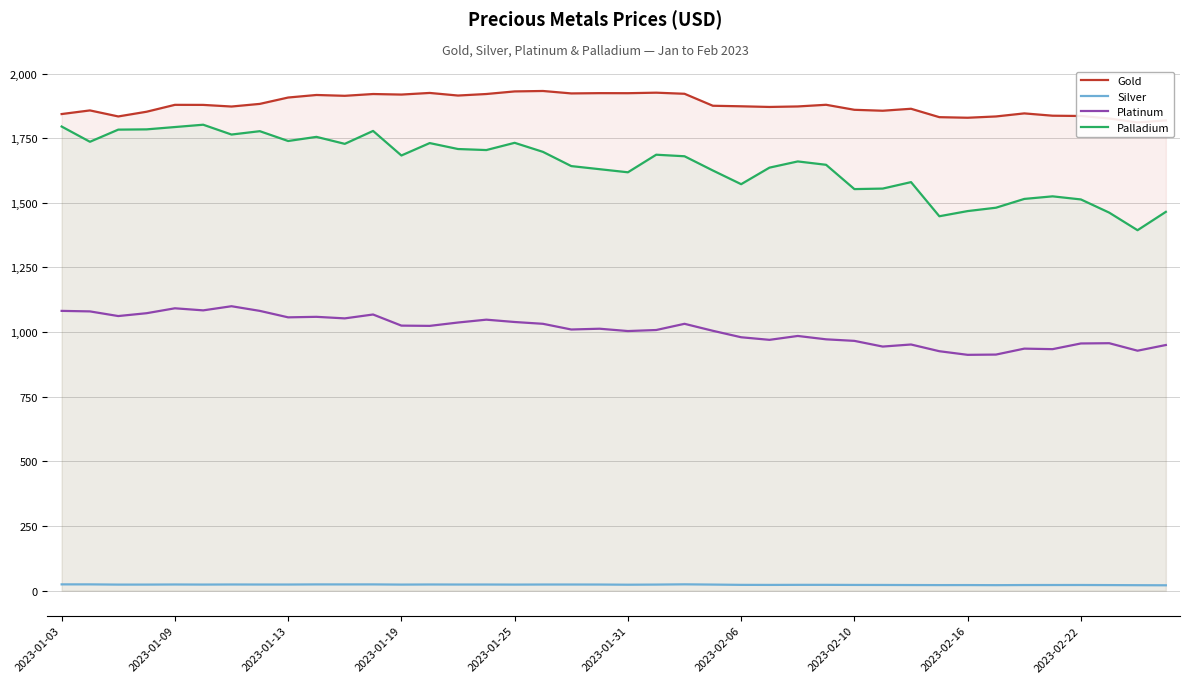

Is it true that Silver equals 11.5 at 38?

False